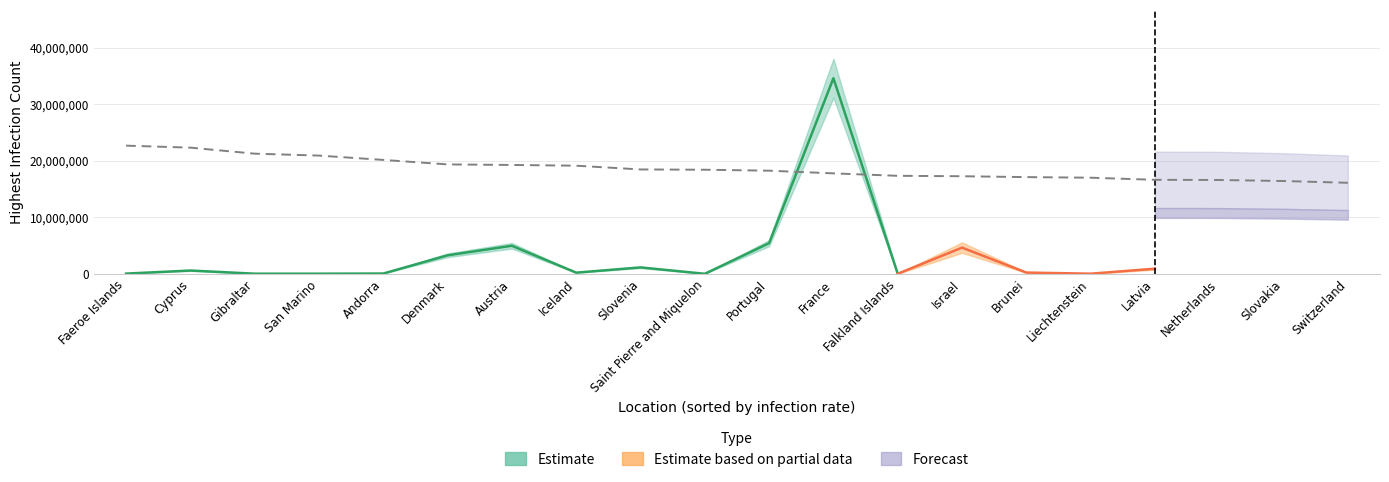

Read the value at Liechtenstein.

17015425.2